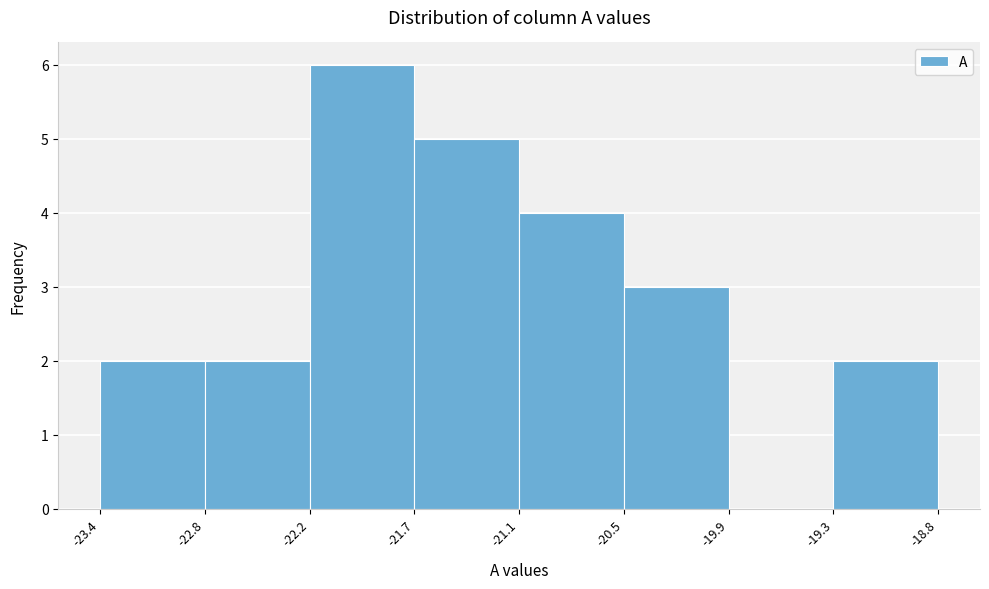

What is the height of the bar covering -22.2 to -21.7 on the x-axis? The values are not printed on the chart, so give them approximately, as read against the axis.

6